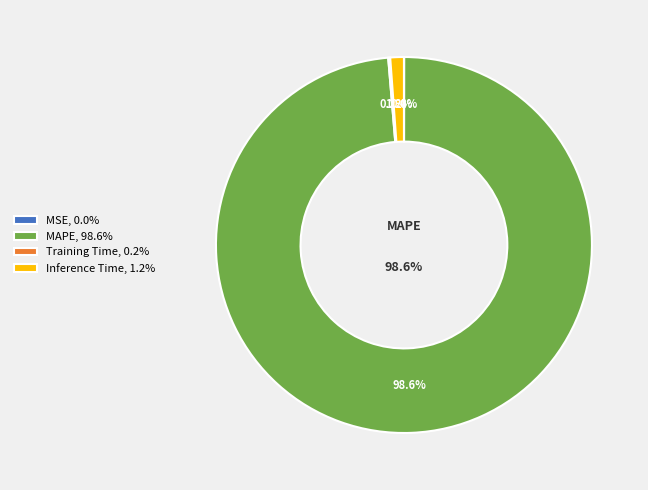

Rank the categories by value from highest to lowest.

MAPE, Inference Time, Training Time, MSE